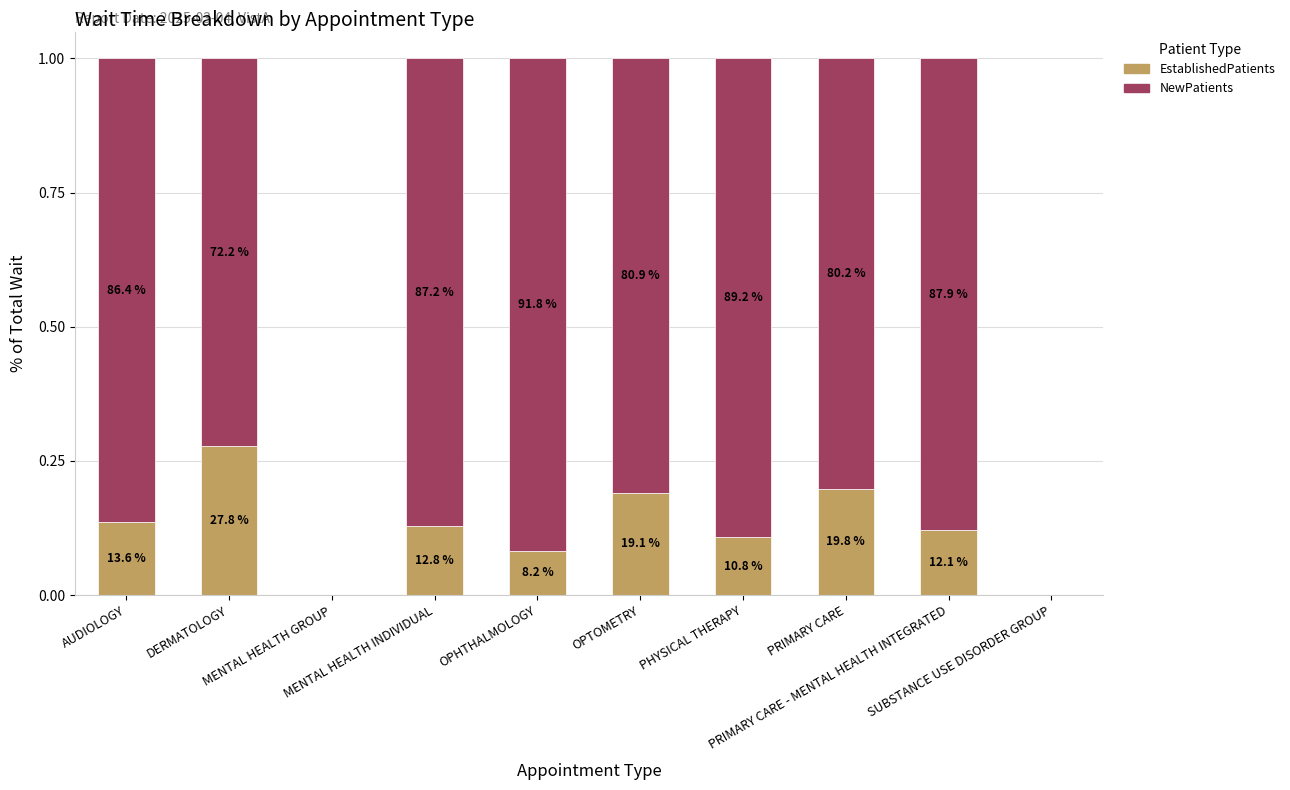

Read the NewPatients value at PHYSICAL THERAPY.

0.9